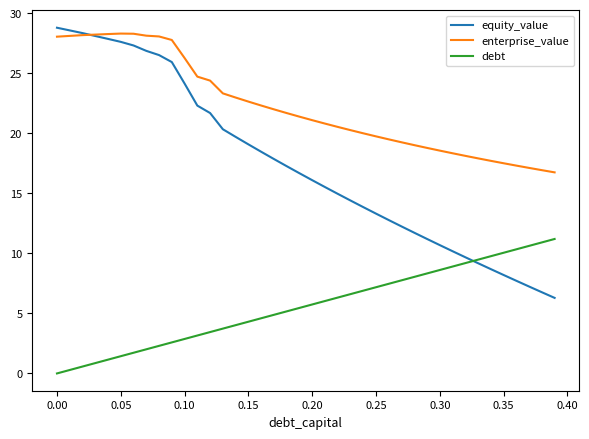

Which series has the largest total across all categories?

enterprise_value